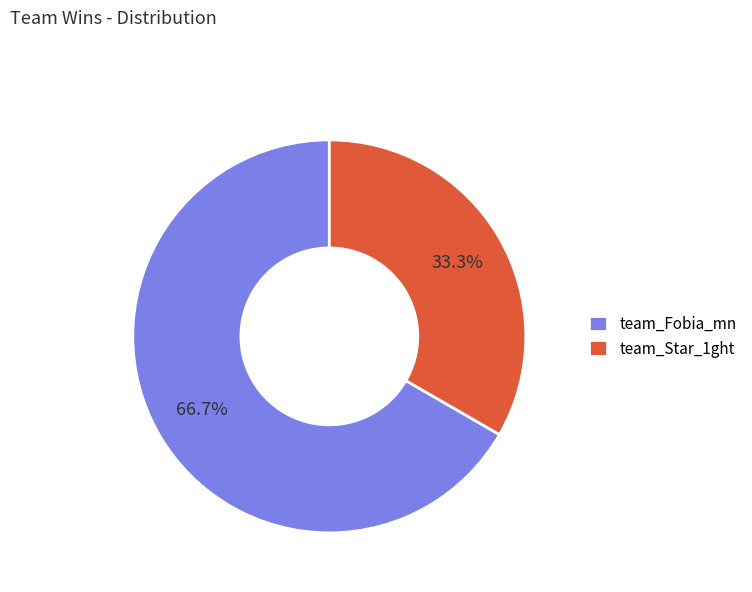

To the nearest percent, what is the combined percentage of team_Star_1ght and team_Fobia_mn?

100%